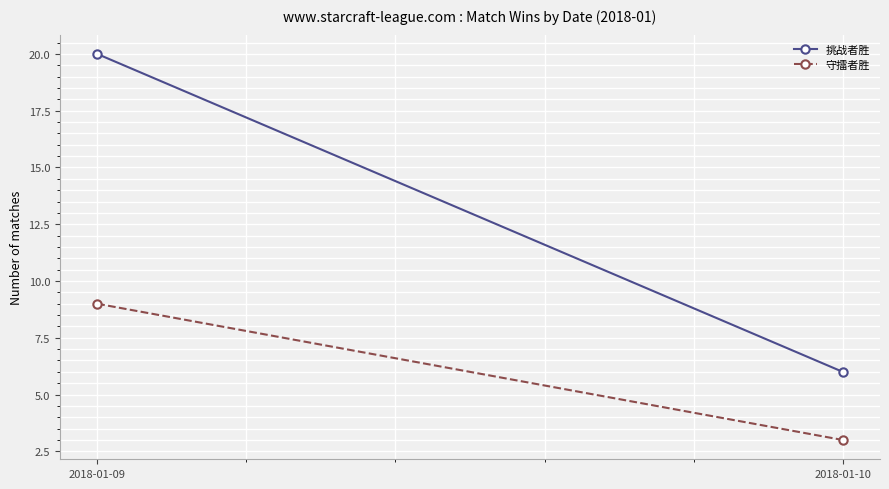

How many categories are shown in the chart?

2